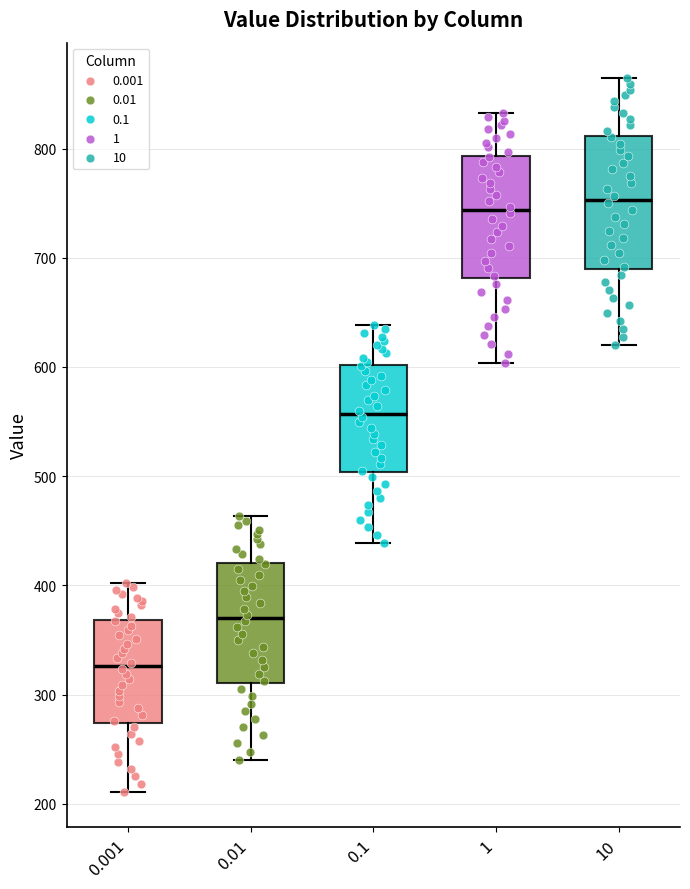

Reading left to right, read every box against the y-axis: the position of its median line, the range the box covers, and the ends of its whiskers. The values are not printed on the chart, so give them approximately, as read against the axis.

0.001: median 330, box 270 to 370, whiskers 210 to 400
0.01: median 370, box 310 to 420, whiskers 240 to 460
0.1: median 560, box 500 to 600, whiskers 440 to 640
1: median 740, box 680 to 790, whiskers 600 to 830
10: median 750, box 690 to 810, whiskers 620 to 860